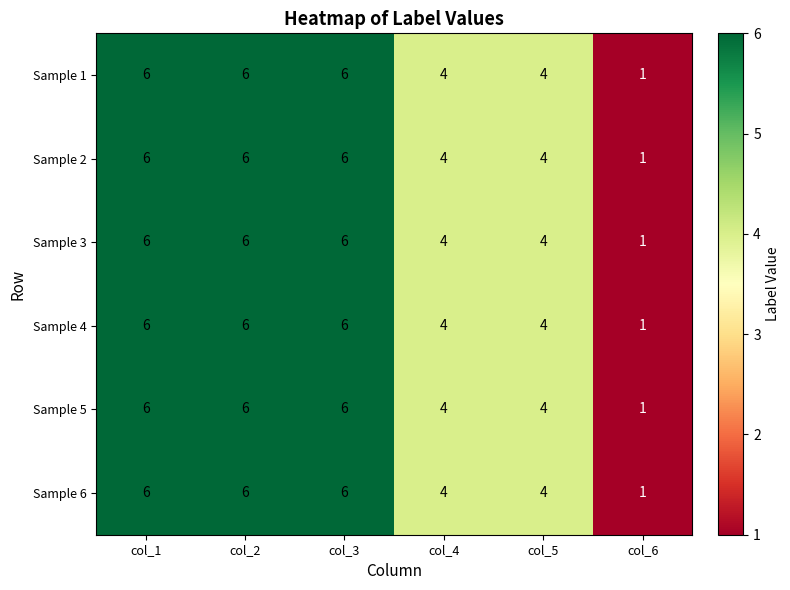

What value does the Sample 2 series have at col_2?

6